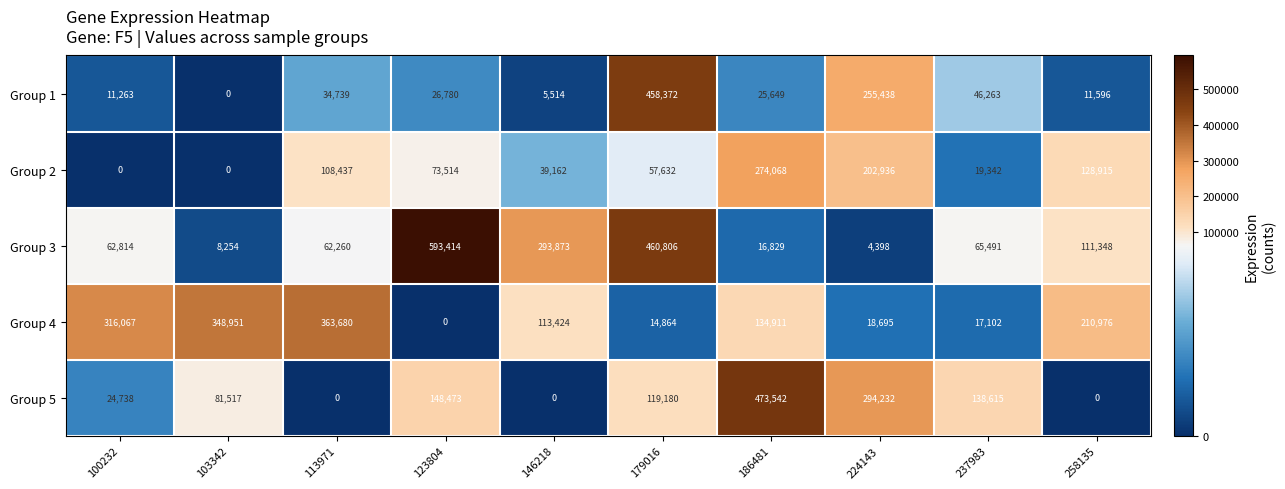

List the series in order of their peak value, lowest first.

Group 2, Group 4, Group 1, Group 5, Group 3